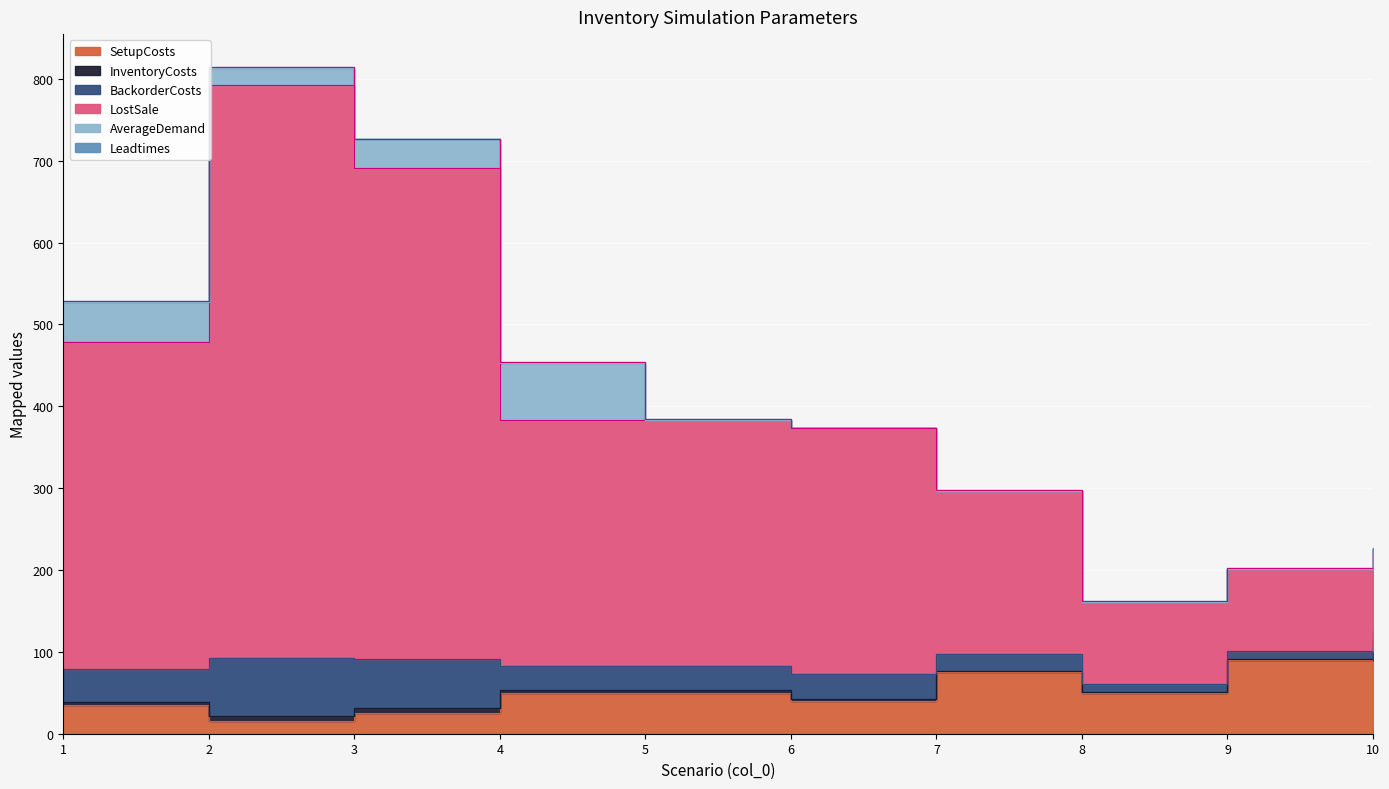

Which series changed the most between 1 and 2?

InventoryCosts